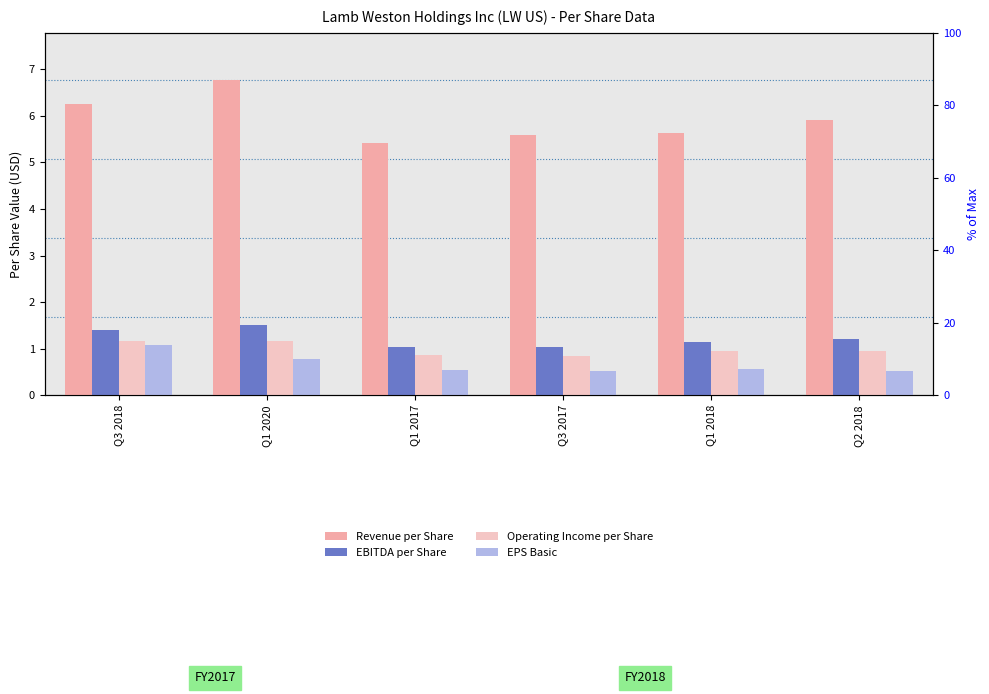

At which label is Revenue per Share closest to 6?

Q2 2018